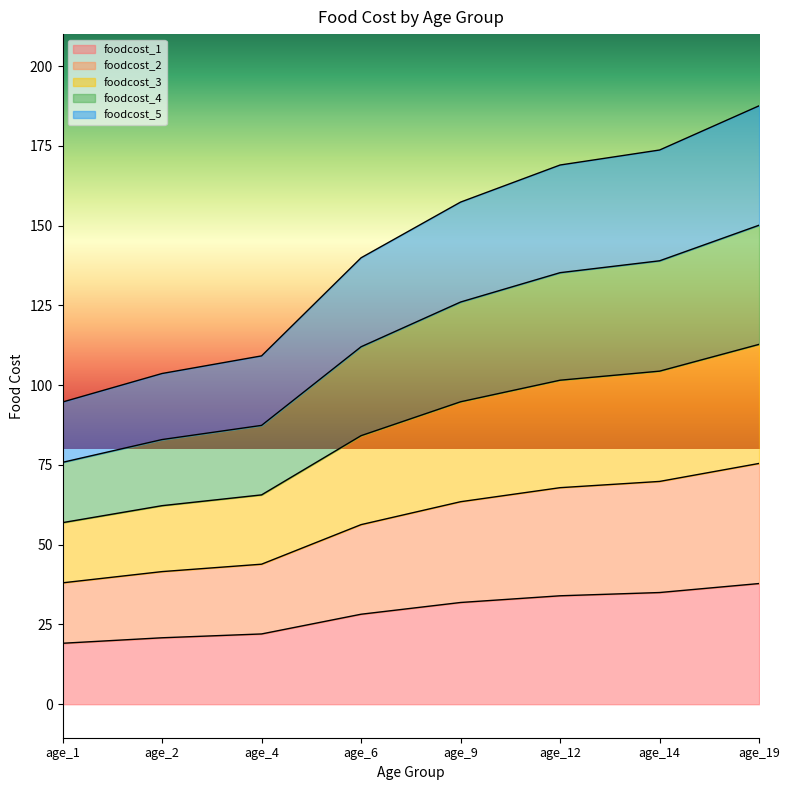

True or false: foodcost_3 has a value of 57.3 at age_9.

False